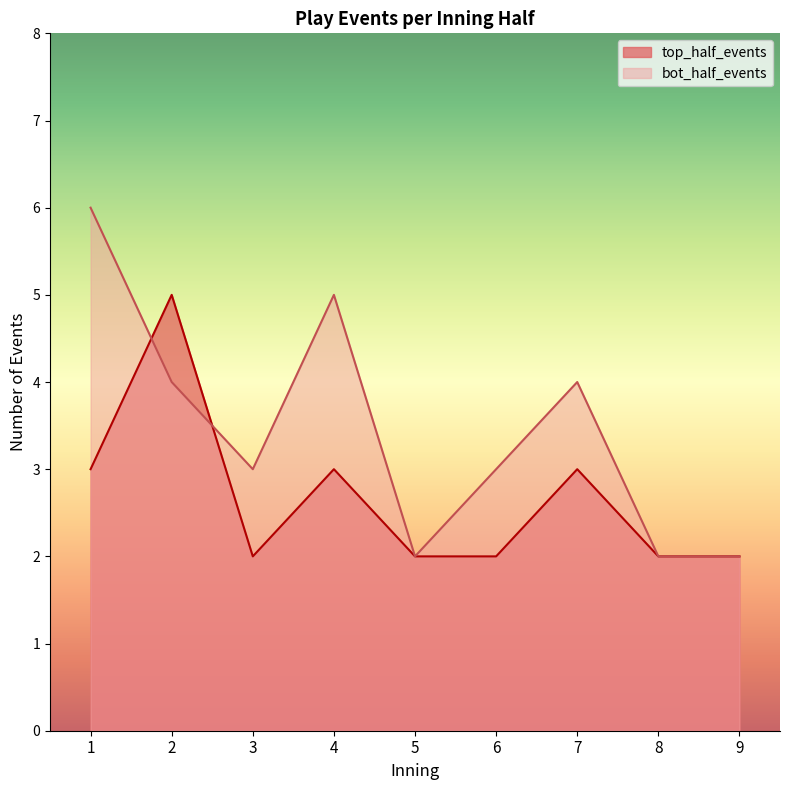

Reading right to left, what are all the values shown in this chart?

top_half_events: 9=2	8=2	7=3	6=2	5=2	4=3	3=2	2=5	1=3
bot_half_events: 9=2	8=2	7=4	6=3	5=2	4=5	3=3	2=4	1=6